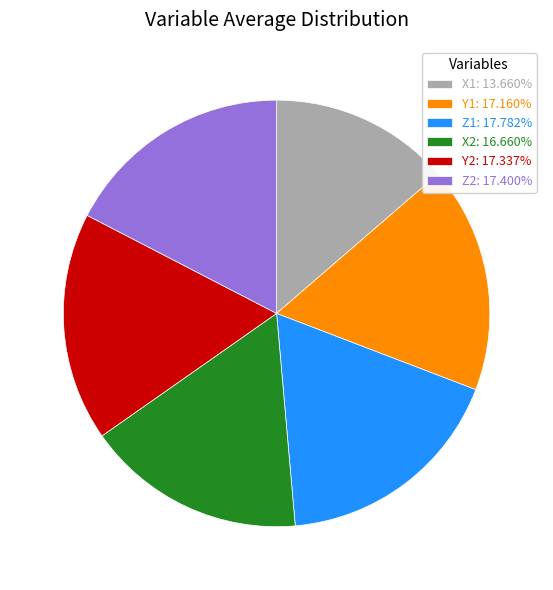

Does Z2 represent more than half of the total?

No